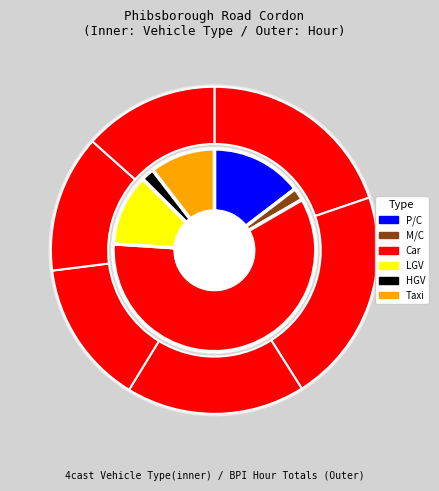

What percentage is the 10:00 slice, to the nearest percent?

8%